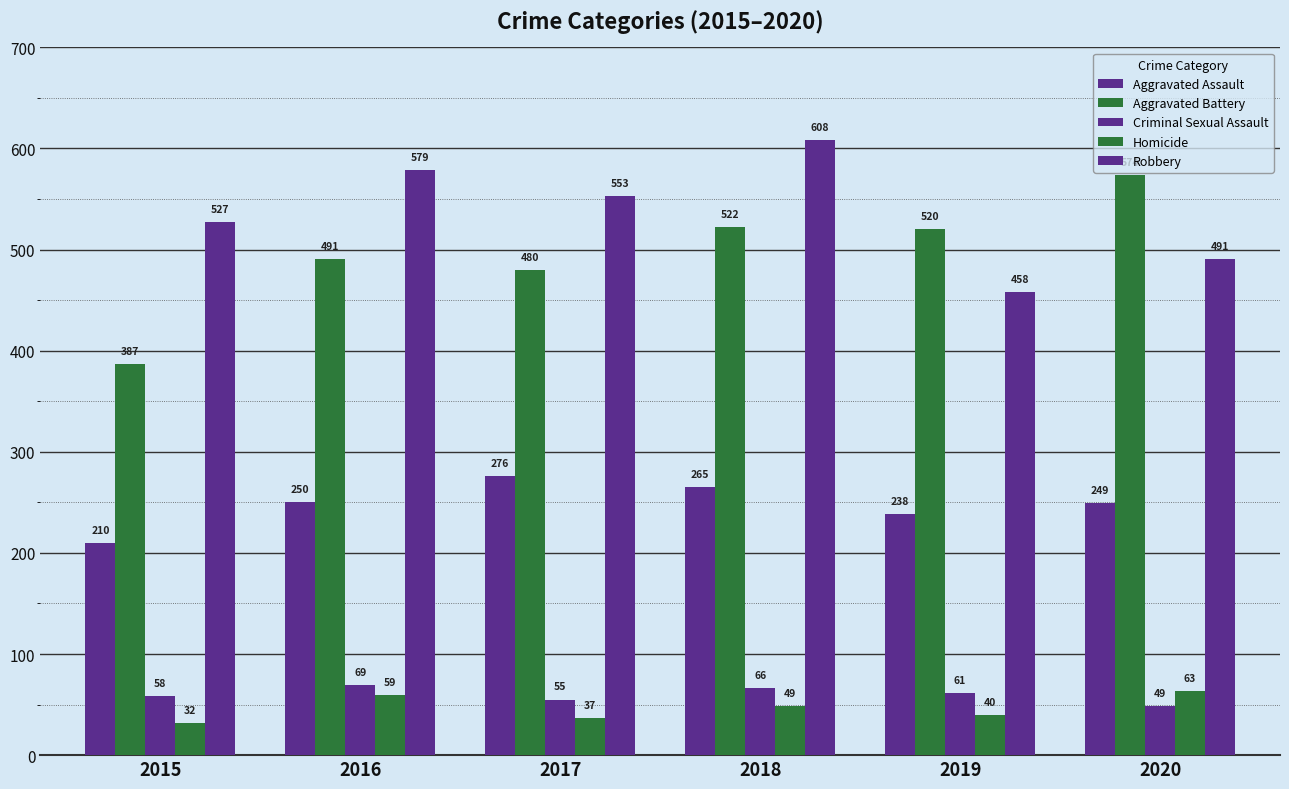

What is the approximate value of Homicide at 2017, to the nearest 5?

35